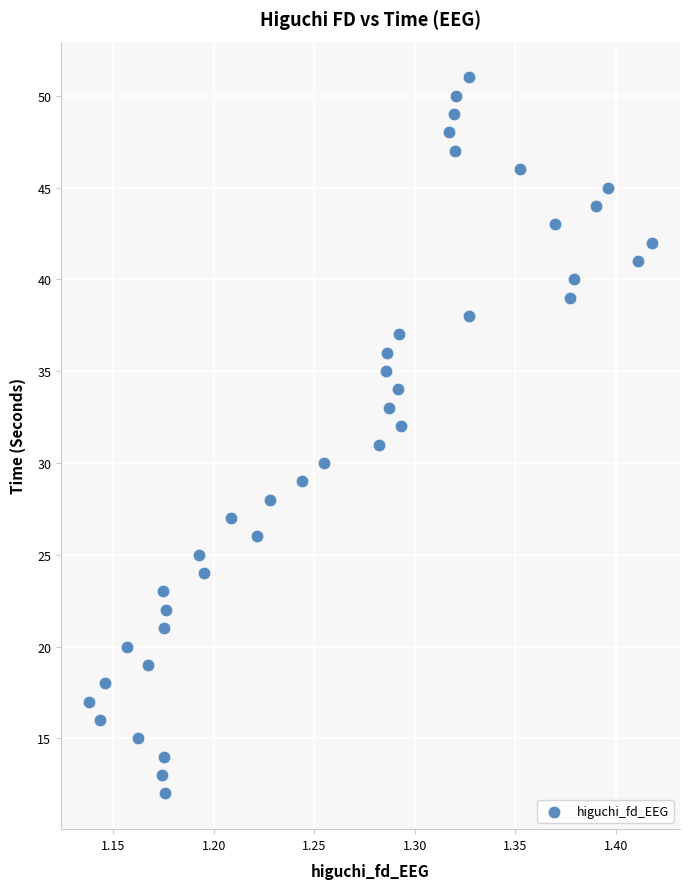

How many data points are displayed?

40